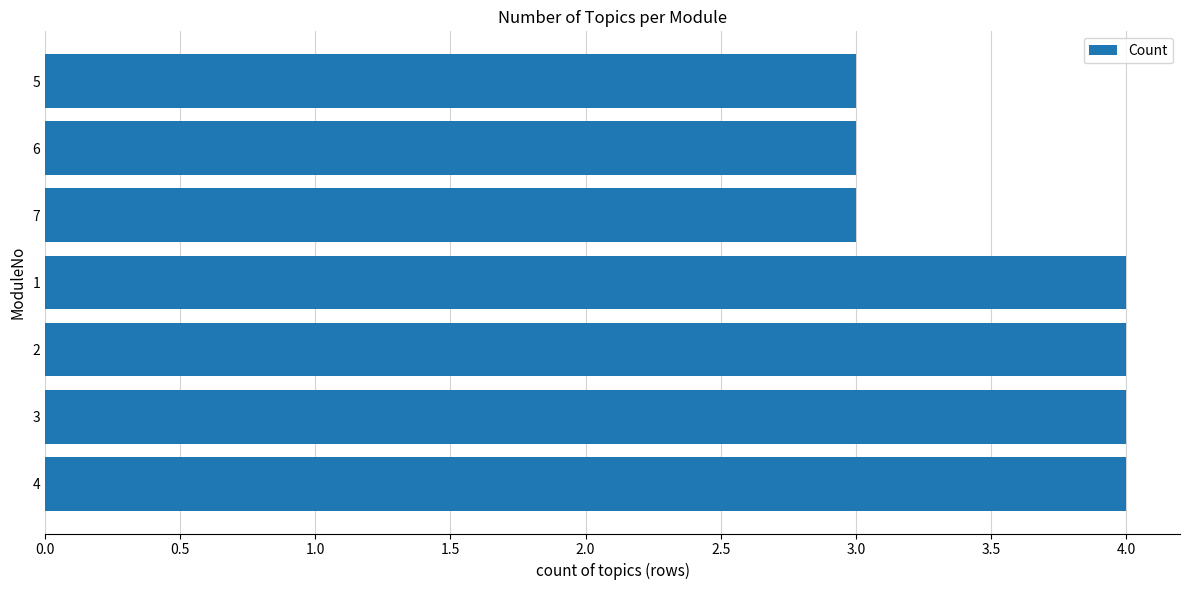

What is the difference between the maximum and minimum values?

1